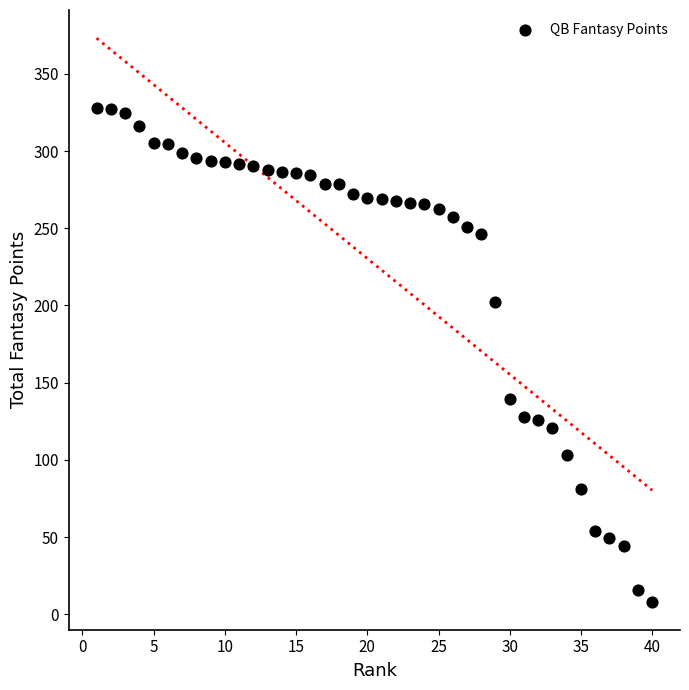

What Y value in the scatter plot is closest to 167?

139.2